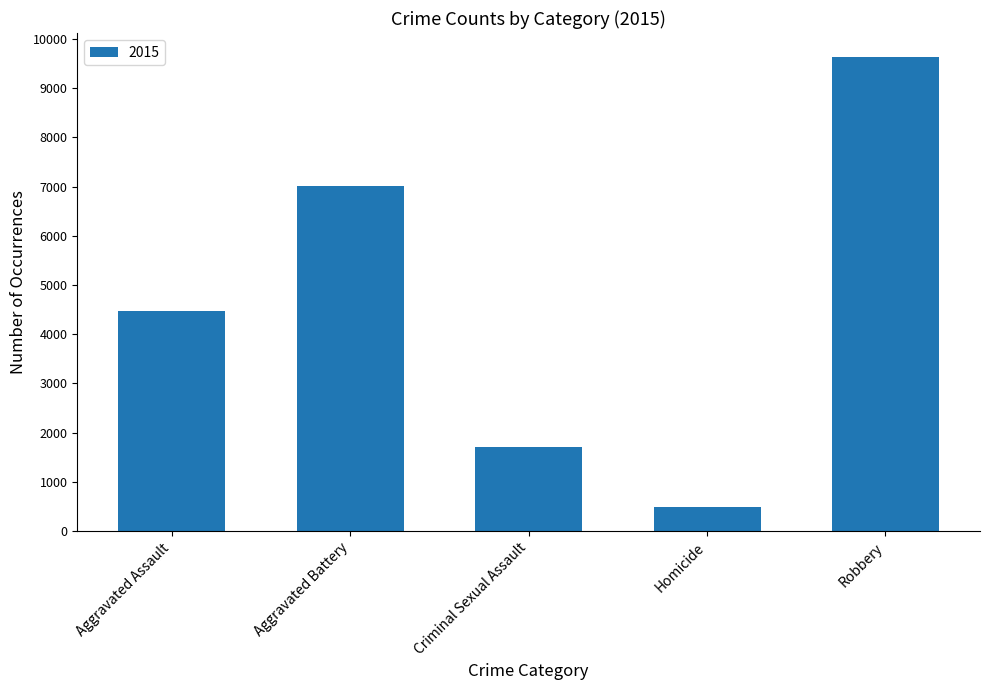

List the labels in order of value, largest first.

Robbery, Aggravated Battery, Aggravated Assault, Criminal Sexual Assault, Homicide